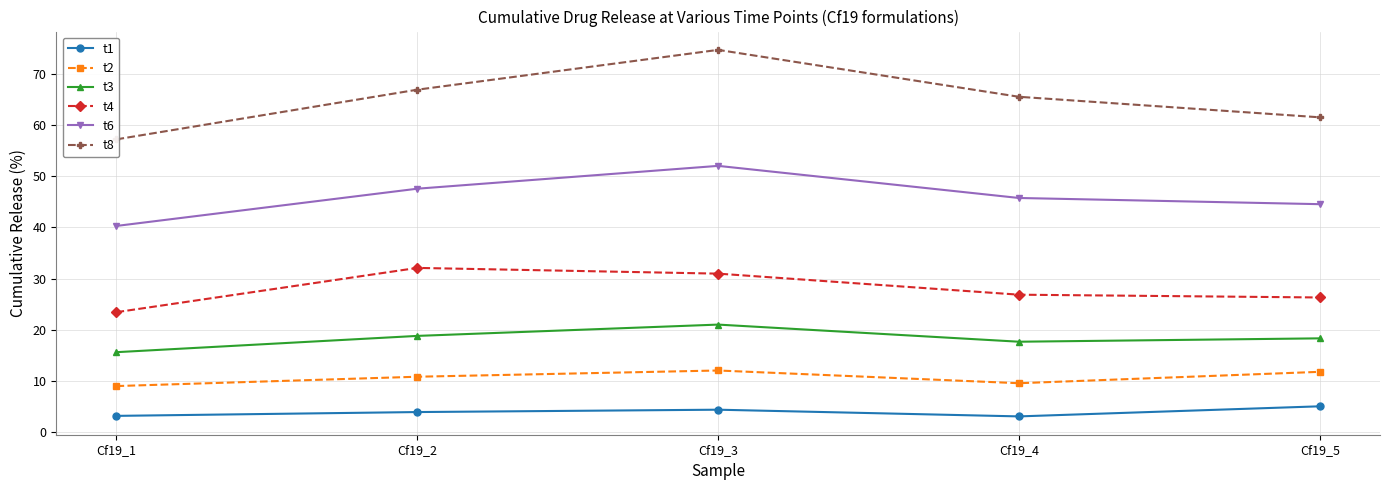

True or false: t4 has more than 0 interior local peaks.

True